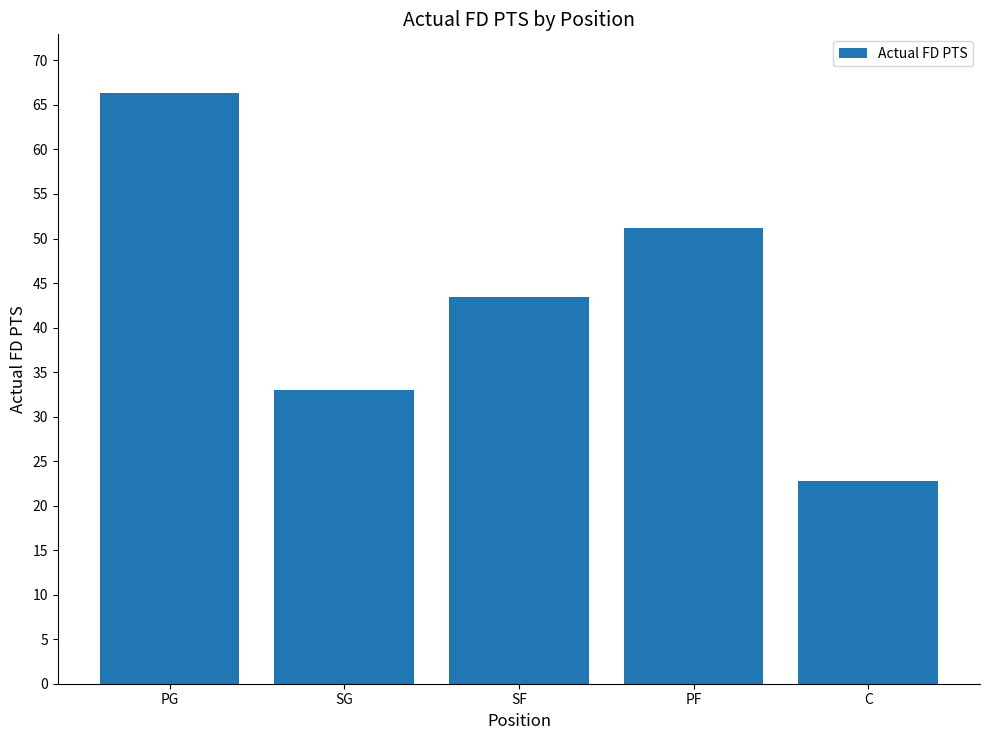

List the labels in order of value, smallest first.

C, SG, SF, PF, PG